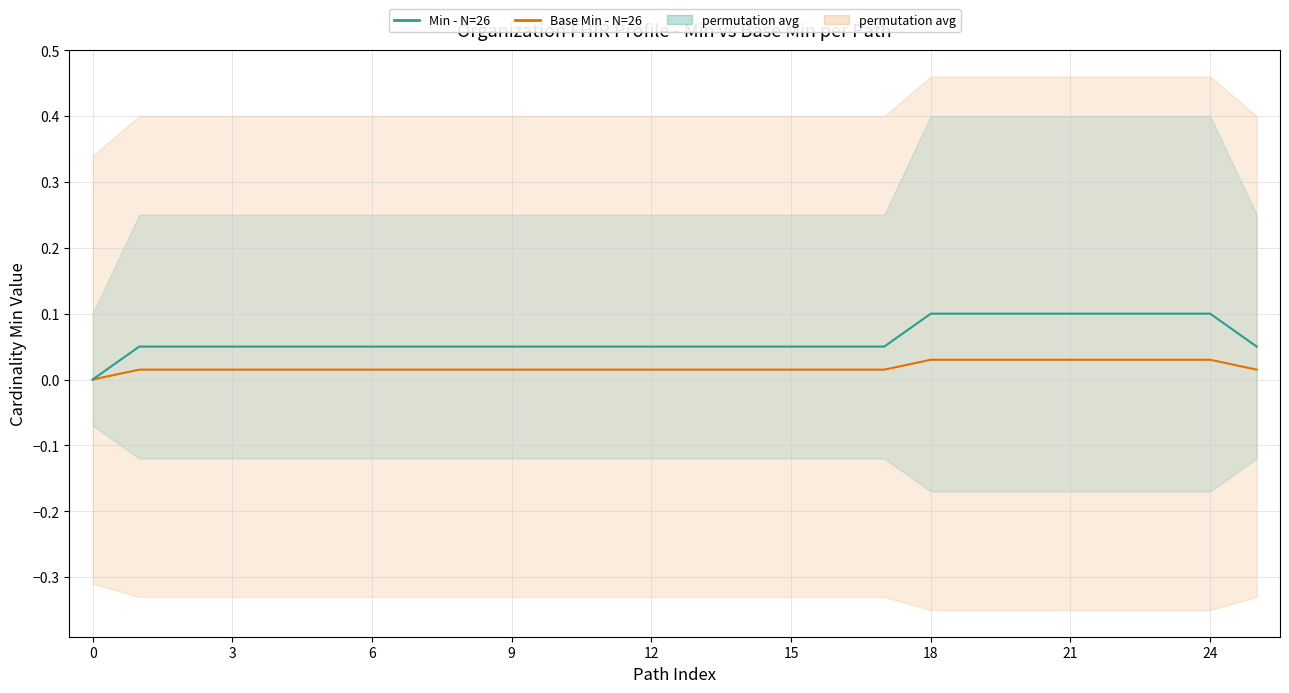

What is the difference between the Min - N=26 values at 21 and 17?

0.1